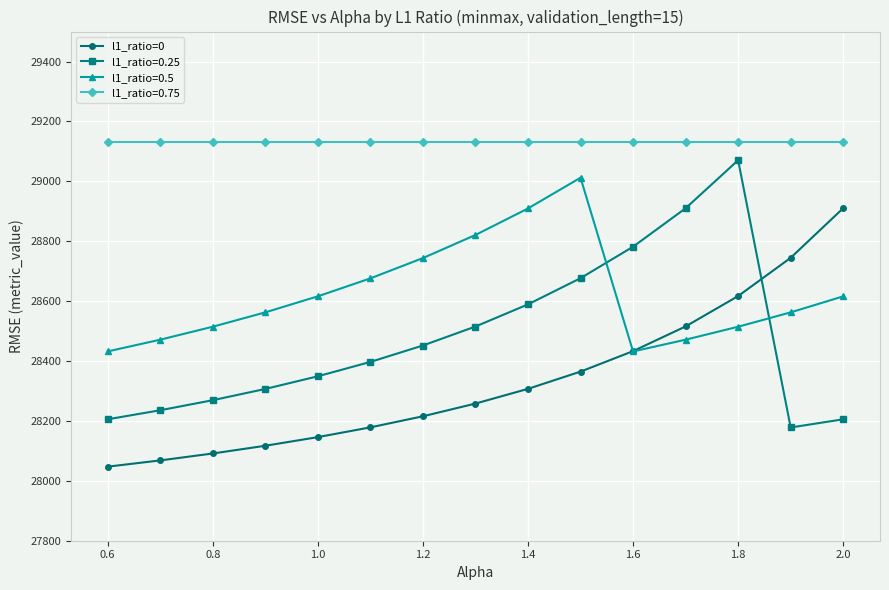

Rank the series by their average value, from lowest to highest.

l1_ratio=0, l1_ratio=0.25, l1_ratio=0.5, l1_ratio=0.75